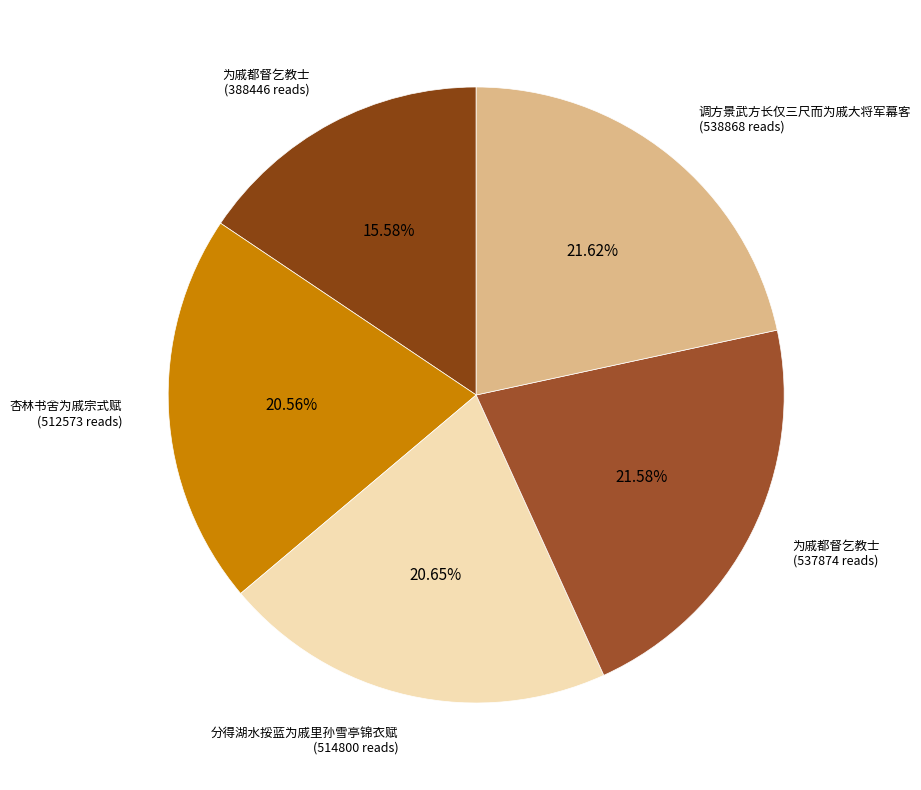

How many segments does this pie chart have?

5